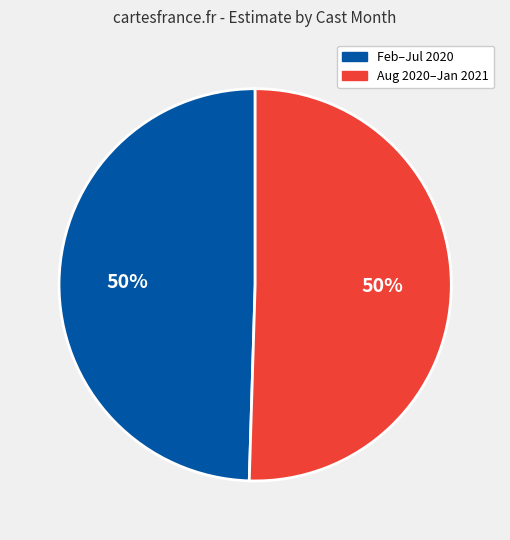

Count the number of slices in the pie.

2